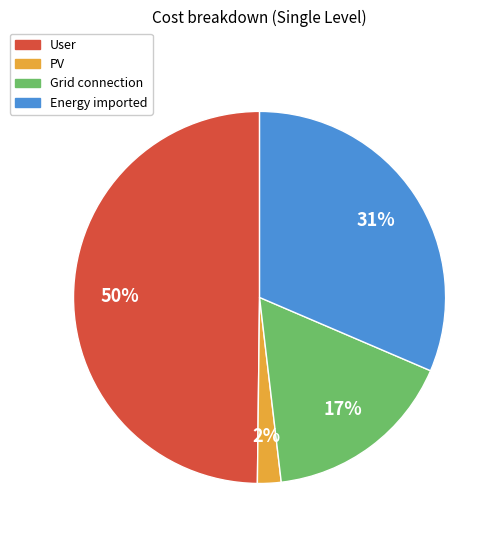

Does Grid connection represent more than half of the total?

No